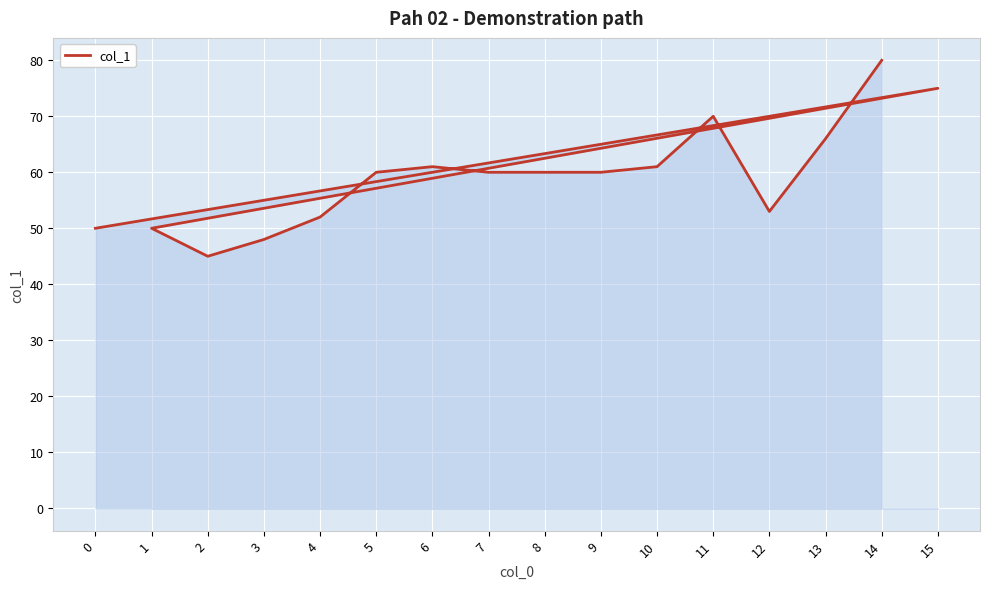

Rank the categories by value from lowest to highest.

2, 3, 0, 1, 4, 12, 5, 7, 8, 9, 6, 10, 13, 11, 15, 14